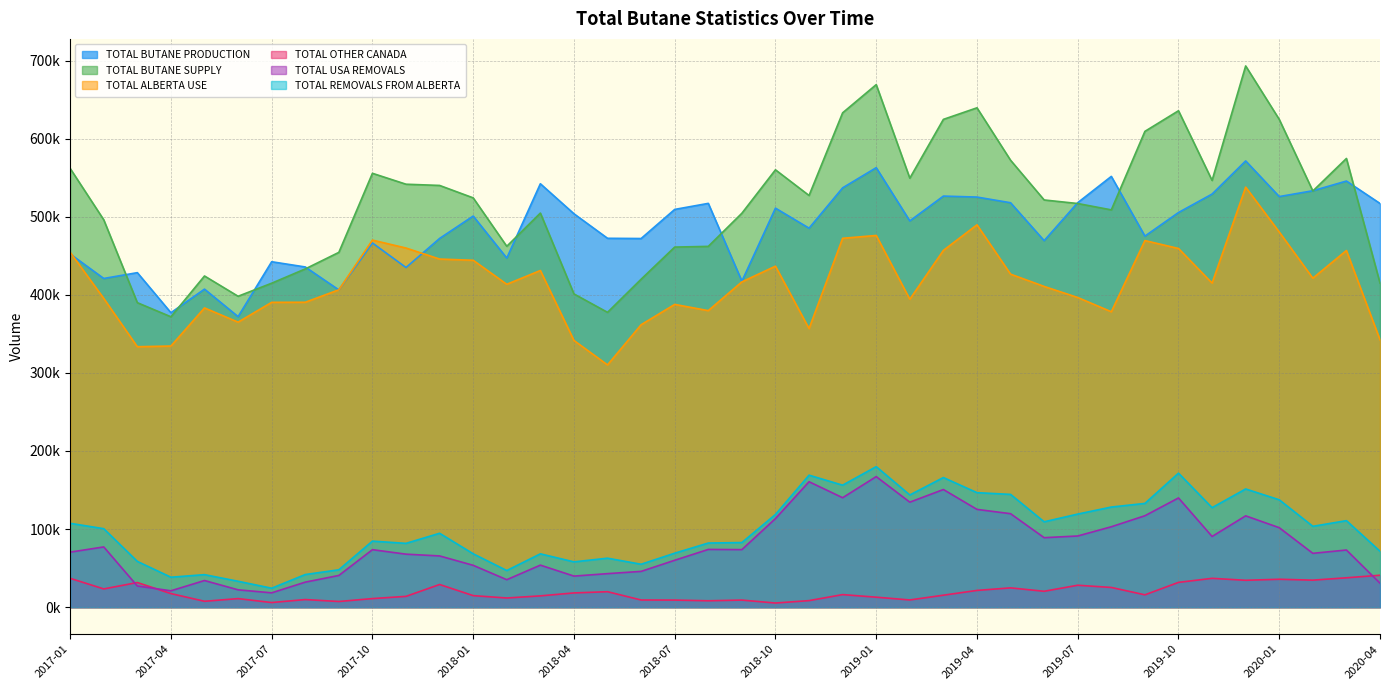

Which series has the largest total across all categories?

TOTAL BUTANE SUPPLY